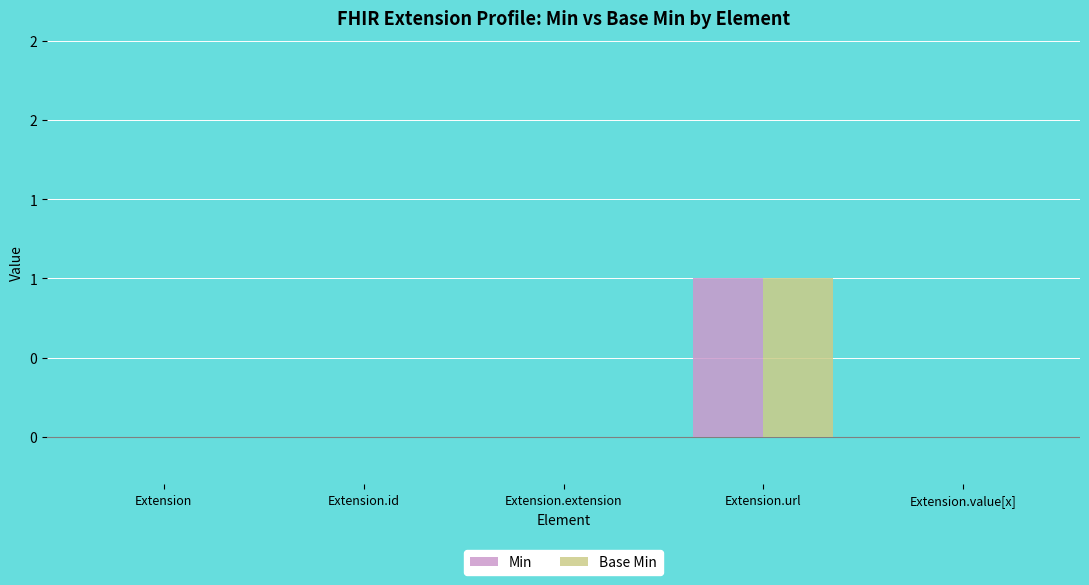

Does the chart contain stacked bars?

No